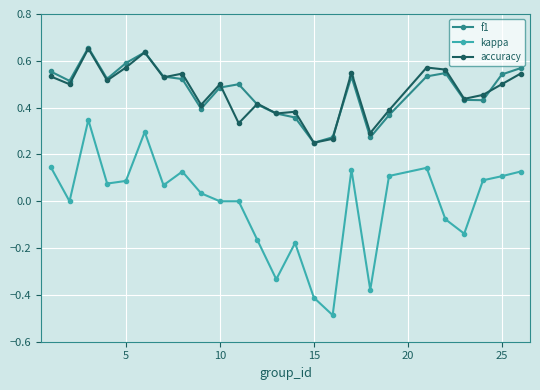

What is the minimum value shown in the chart?

-0.5